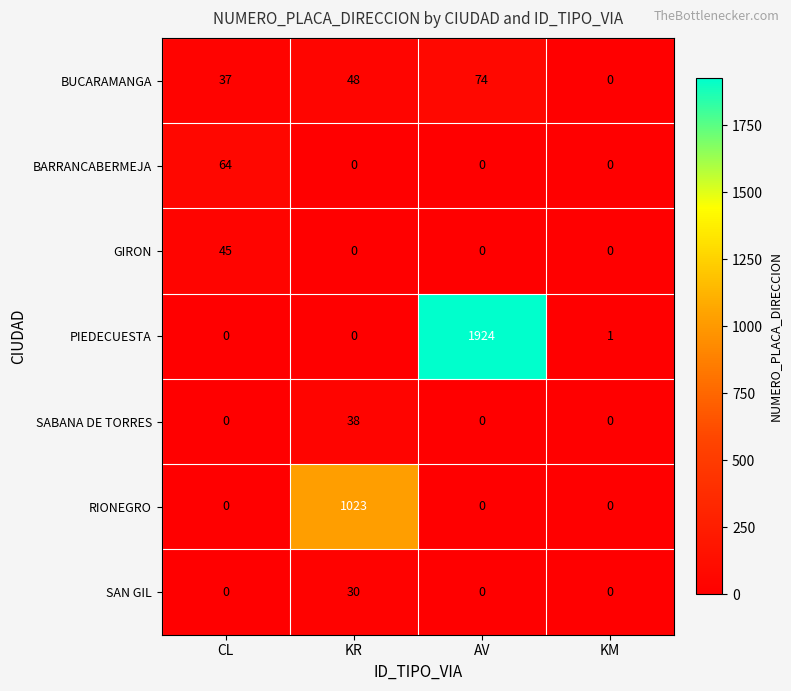

The RIONEGRO series shows 0 at AV. True or false?

True